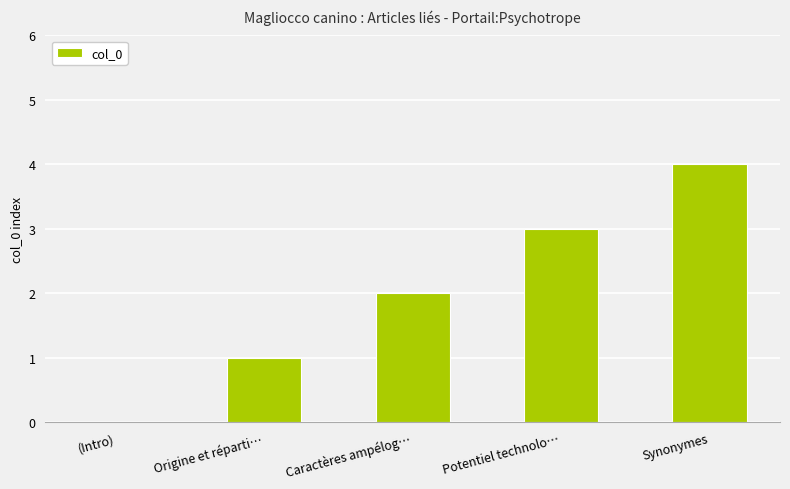

How many values are above zero?

4